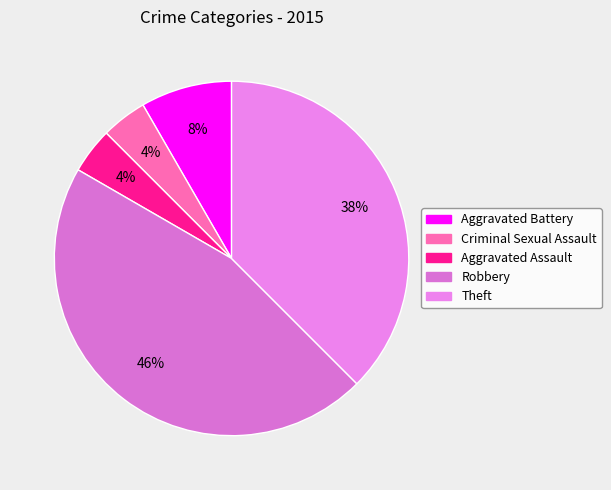

How many slices are in this pie chart?

5